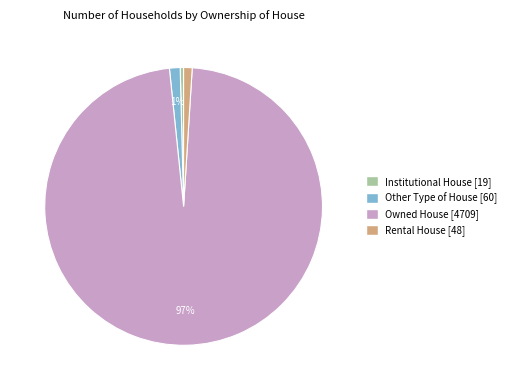

Which slice is the smallest?

Institutional House